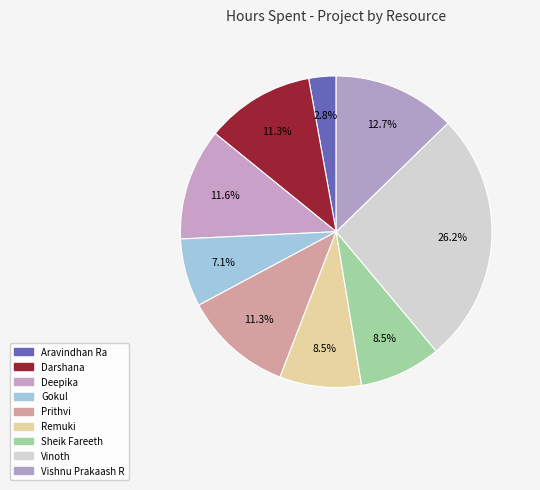

Count the number of slices in the pie.

9